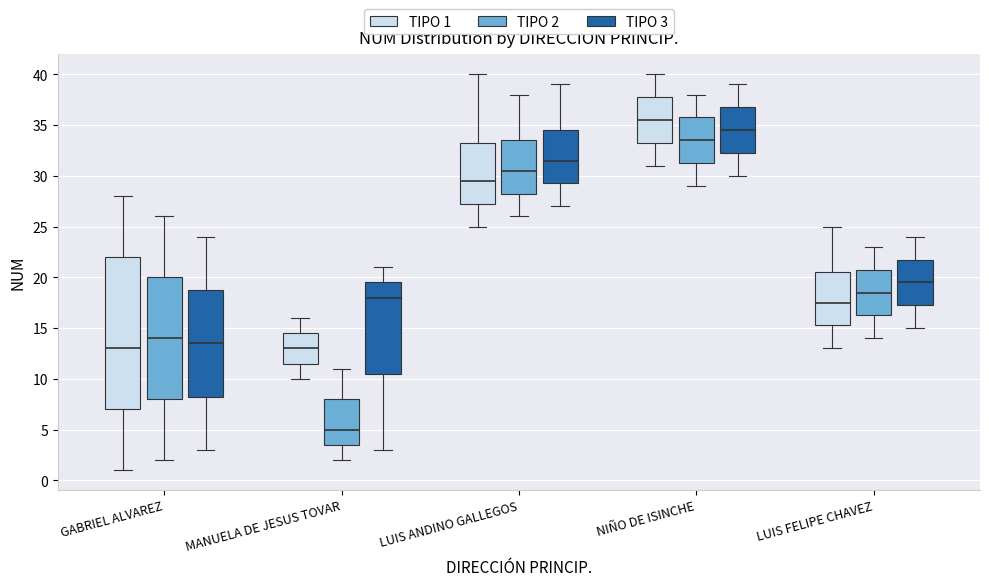

Where does the upper whisker of the box for MANUELA DE JESUS TOVAR (TIPO 3) end on the y-axis? The values are not printed on the chart, so give them approximately, as read against the axis.

21.0